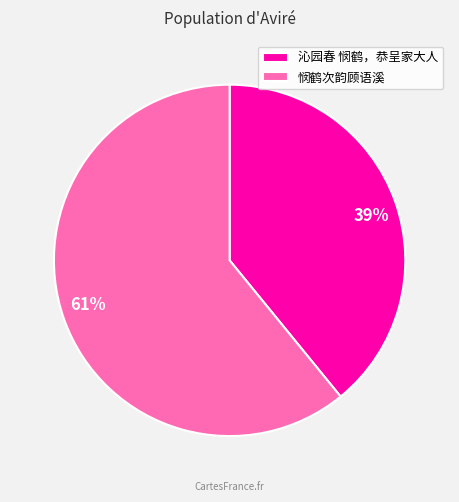

Approximately how many times larger is the value at 沁园春 悯鹤，恭呈家大人 compared to 悯鹤次韵顾语溪?

0.6